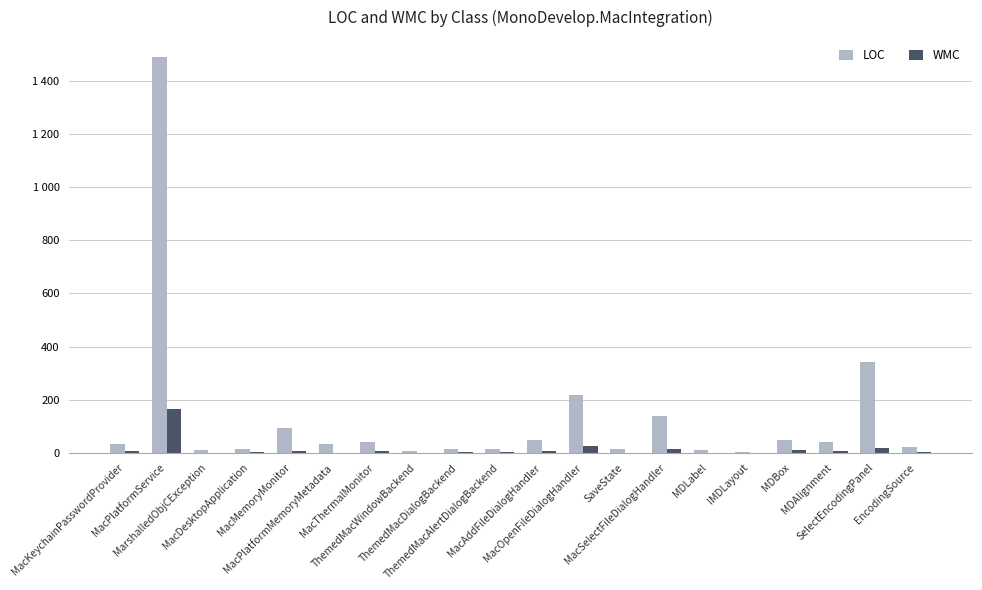

What are all the series names shown in the legend?

LOC, WMC